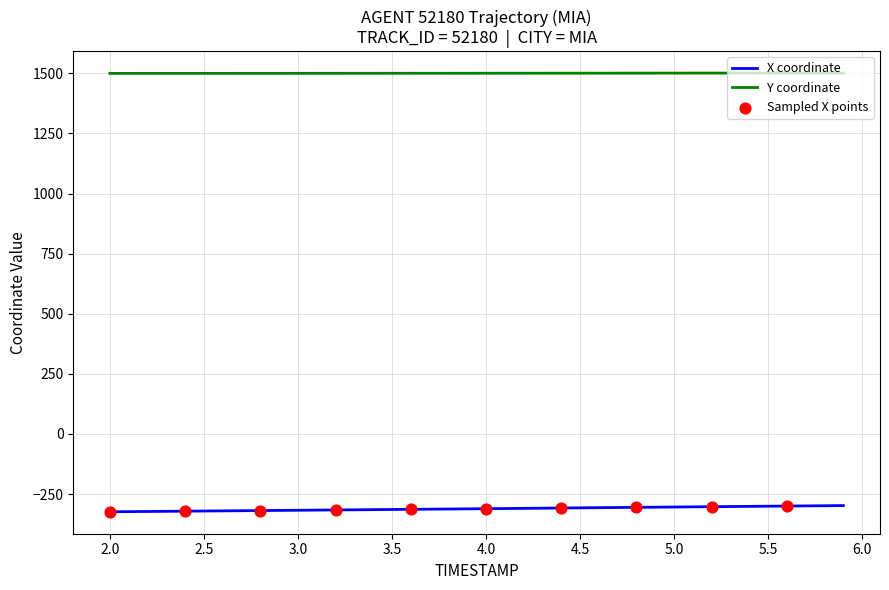

List the series in order of their overall mean, lowest first.

X coordinate, Y coordinate